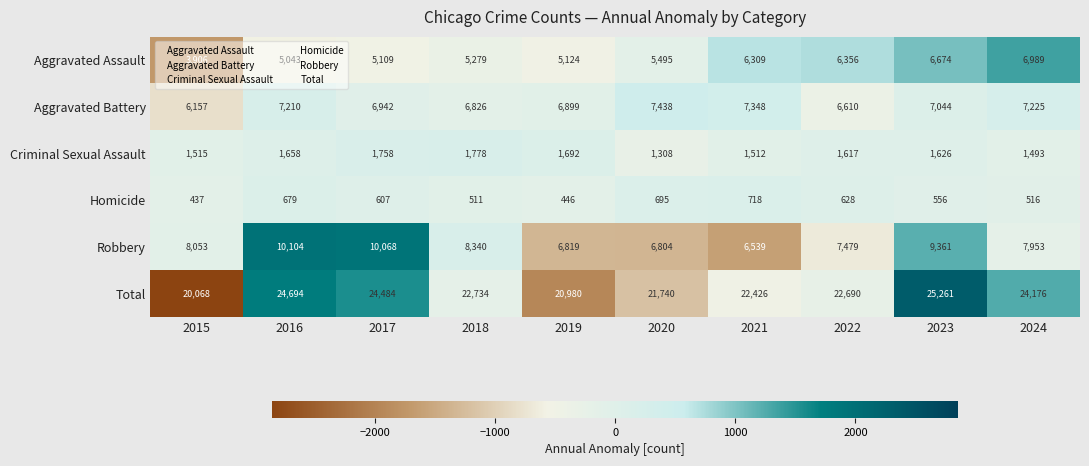

Is it true that Total equals 6987 at 2017?

False